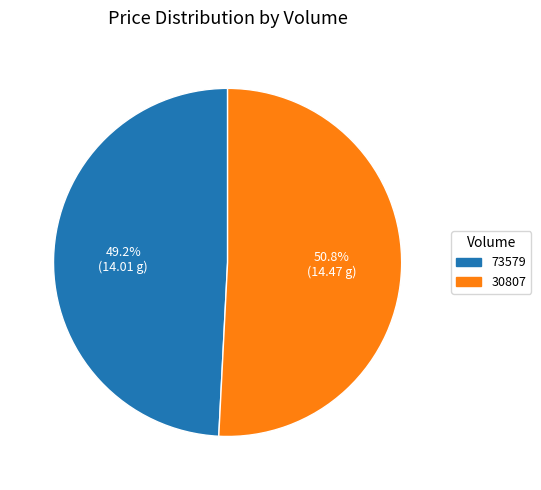

Is the sum of 73579 and 30807 greater than half?

Yes